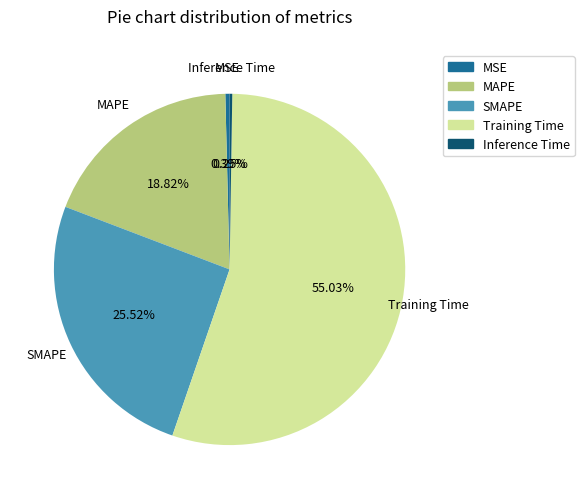

To the nearest percent, what percentage of the pie is MAPE?

19%